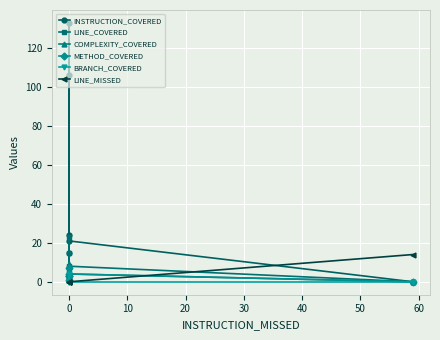

Is the value of BRANCH_COVERED at 0 greater than the value of LINE_COVERED at 0?

No